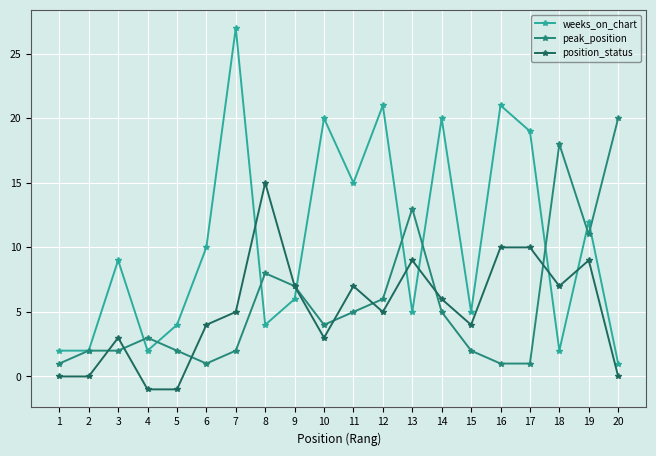

How many lines are shown in the chart?

3